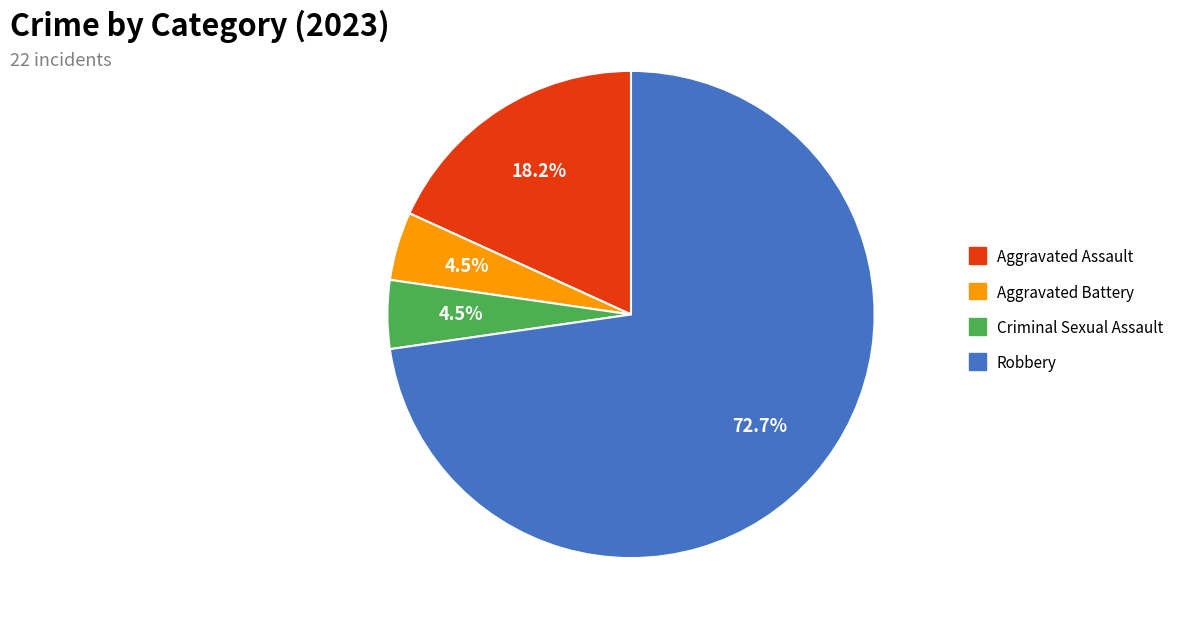

How many slices are in this pie chart?

4